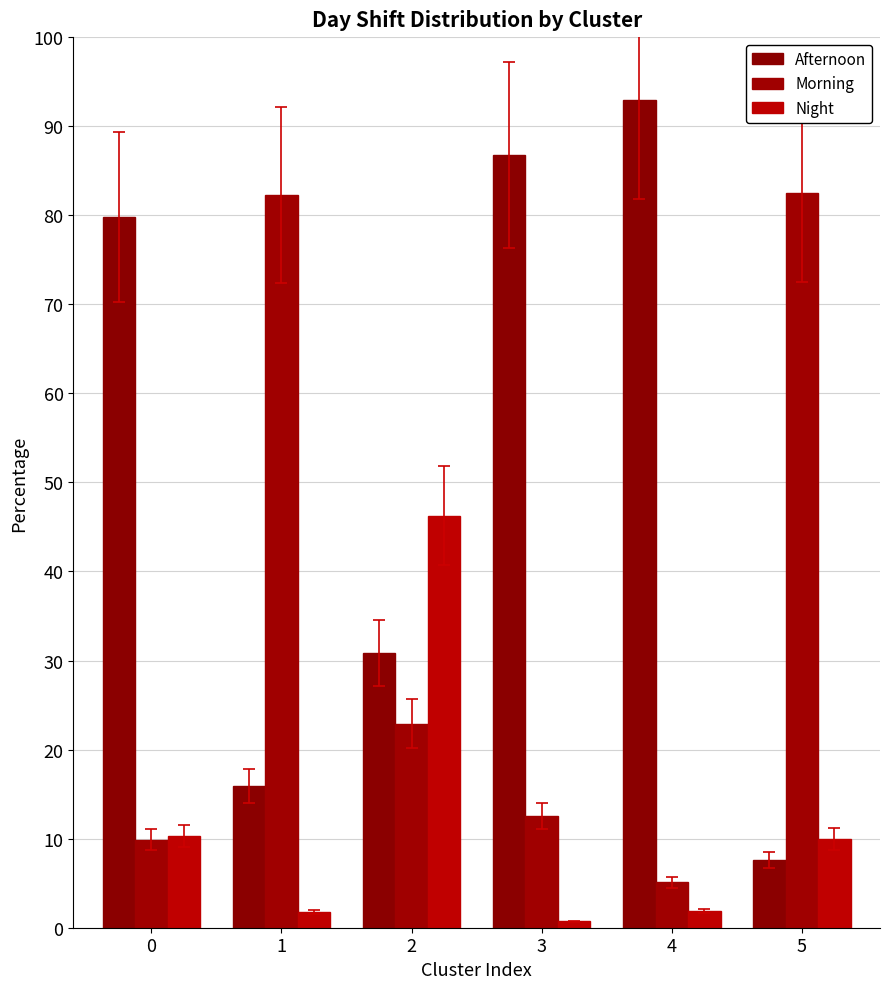

Is it true that Morning equals 82.4 at 5?

True